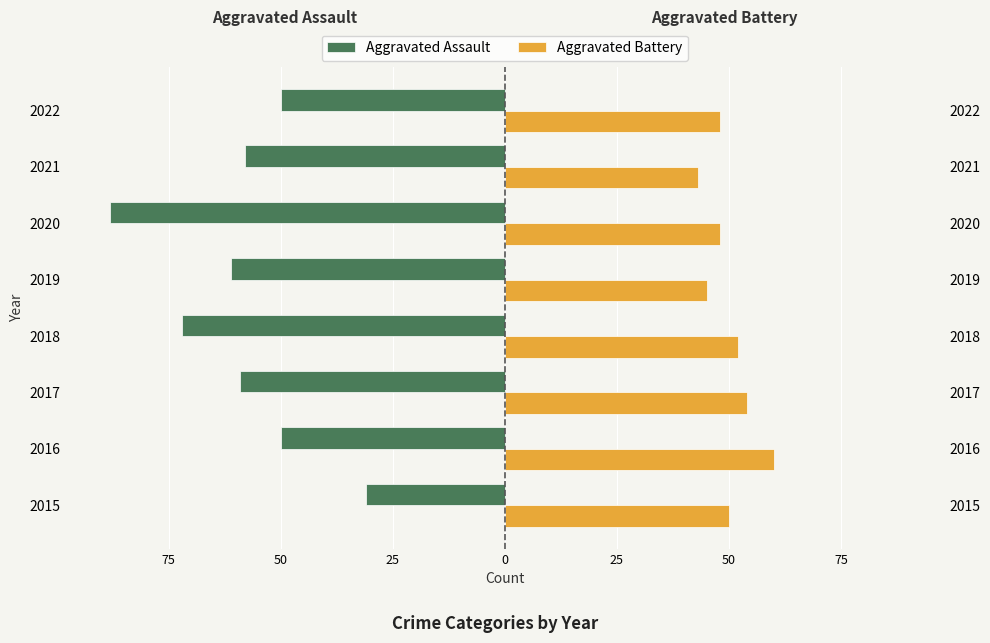

Rank the series at 2017 from highest to lowest value.

Aggravated Battery, Aggravated Assault